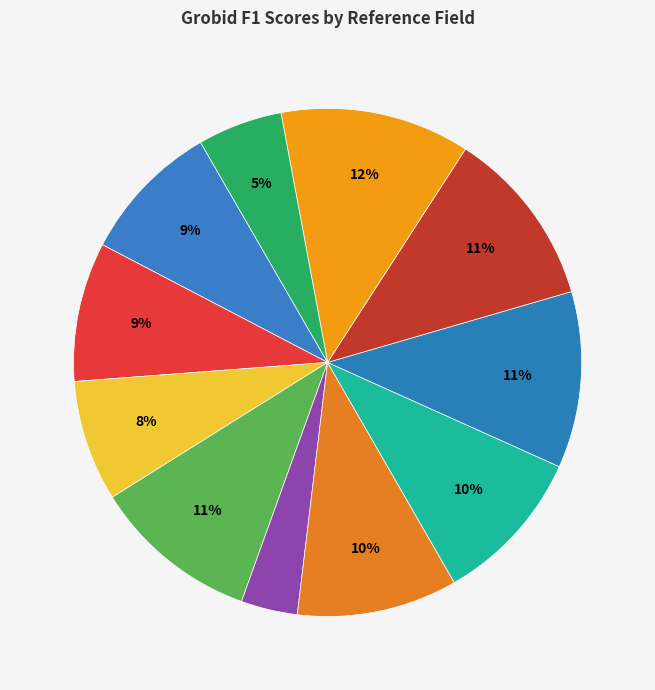

How many segments does this pie chart have?

11